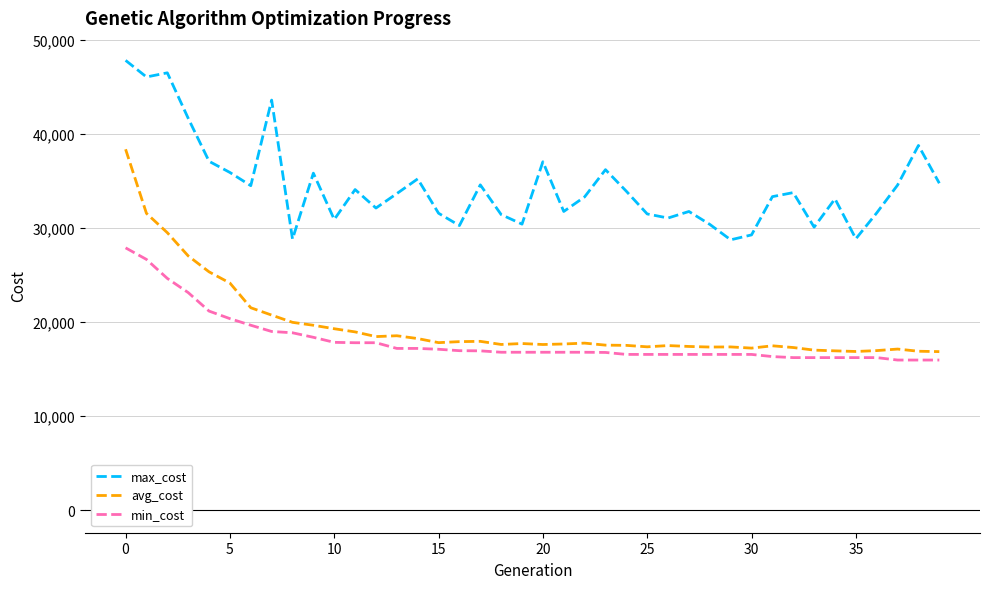

Which series has the widest spread of values?

avg_cost